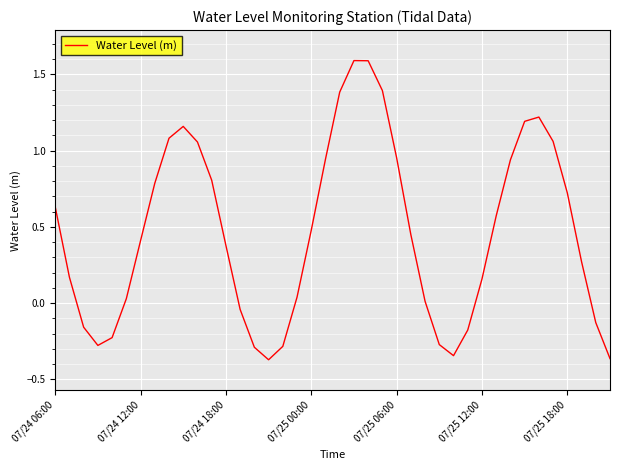

Does the chart display data point markers on the line(s)?

No